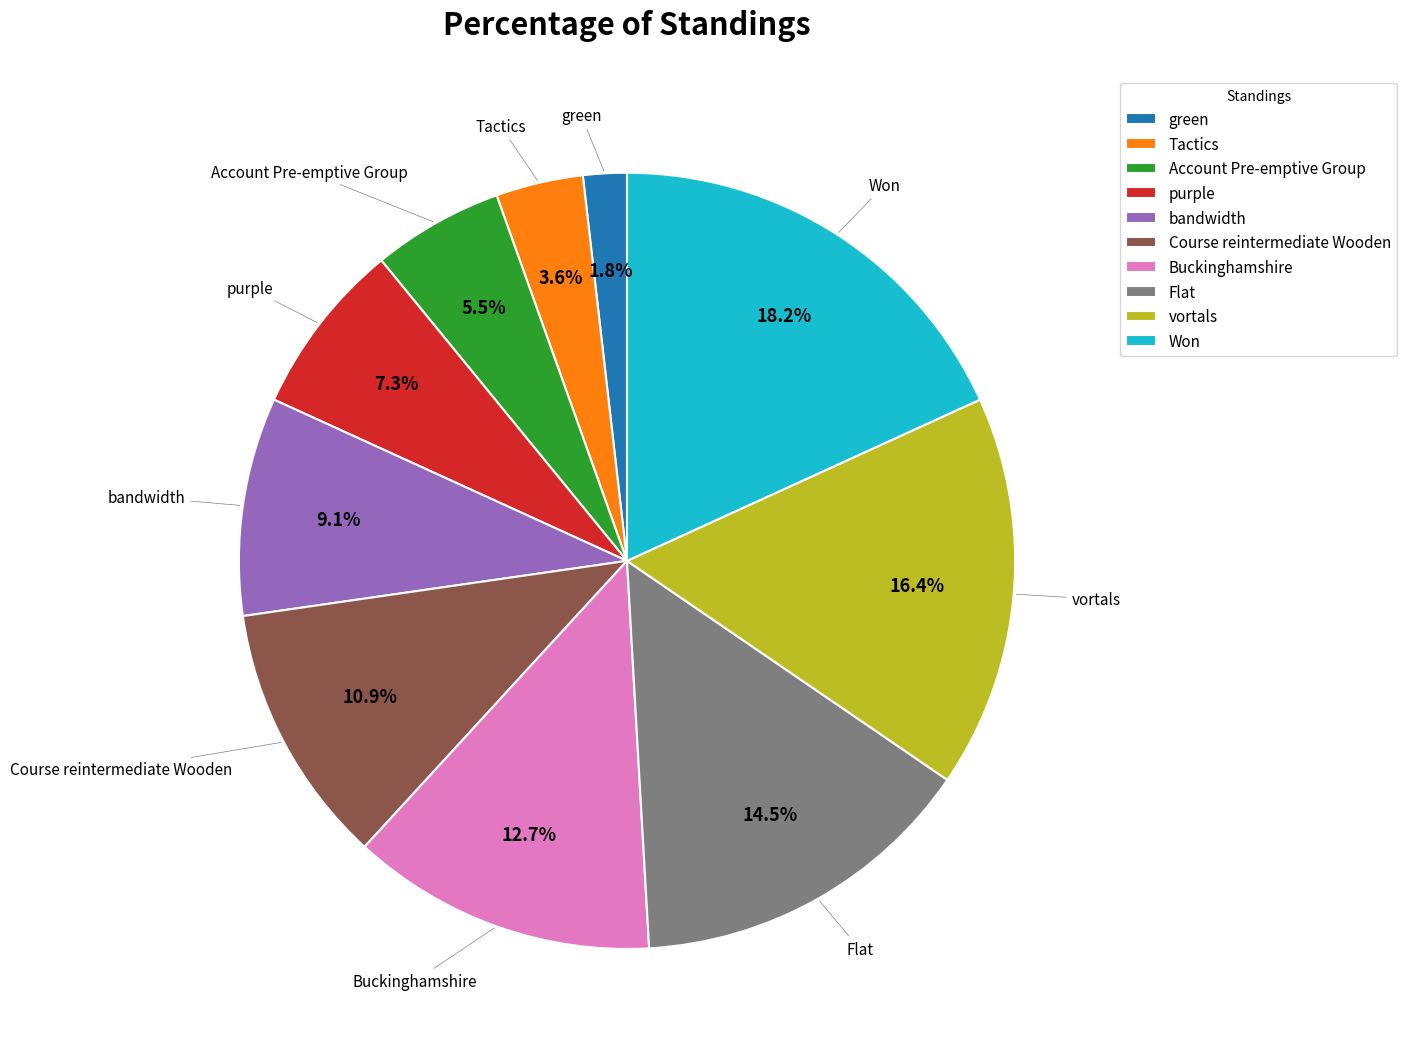

What is the ratio of the value at Buckinghamshire to the value at bandwidth?

1.4